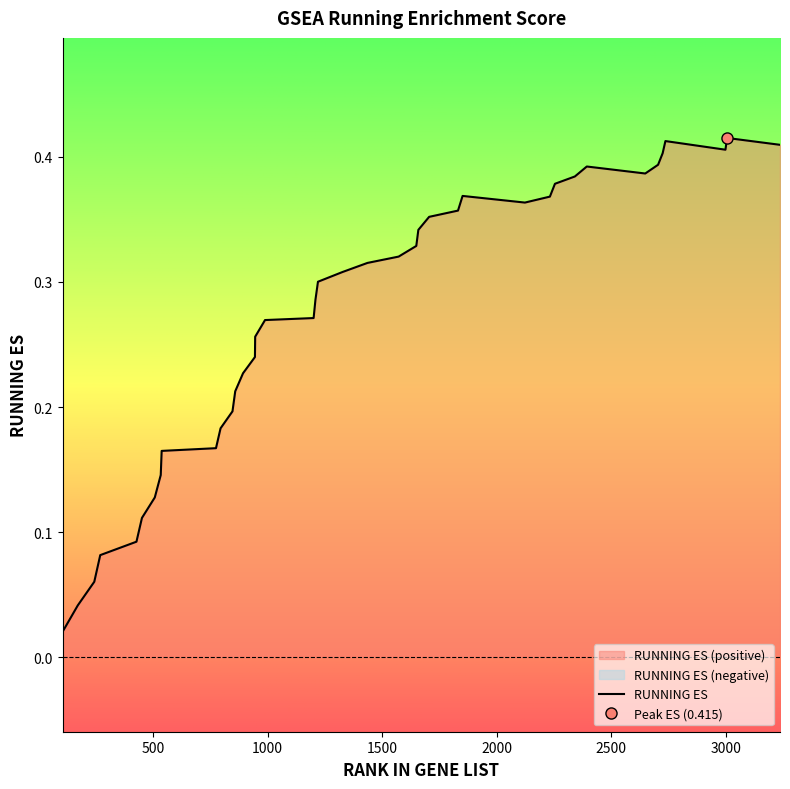

What is the value of the 37th point from the left?

0.4